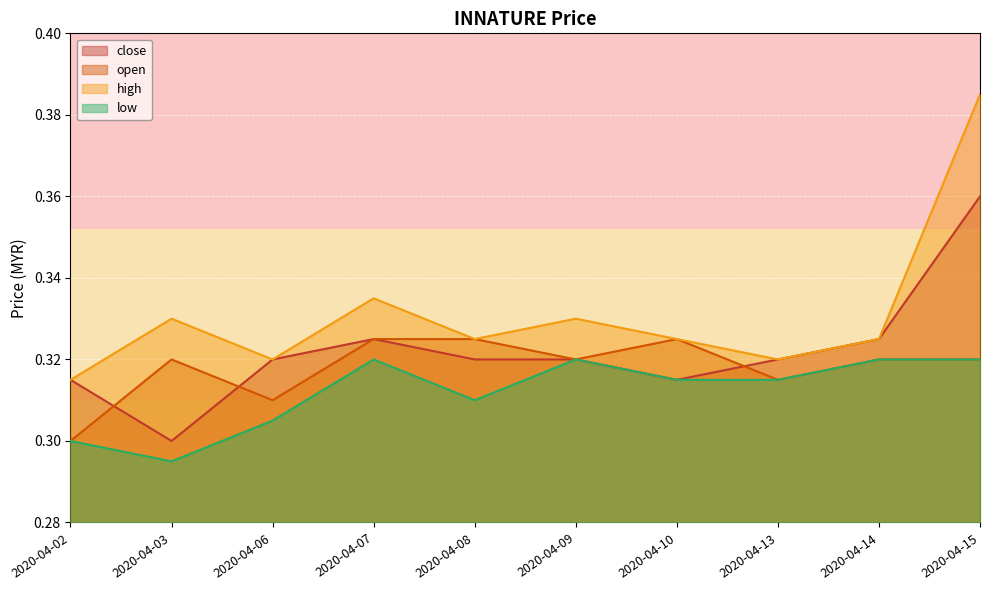

Which category has the lowest value across all series?

2020-04-03